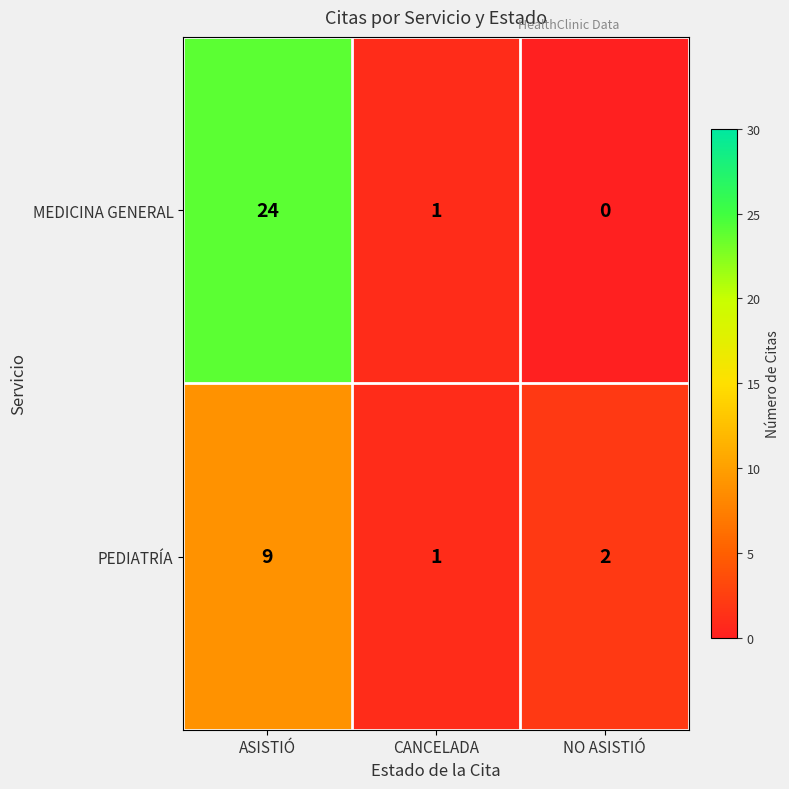

True or false: PEDIATRÍA has a value of 2 at ASISTIÓ.

False